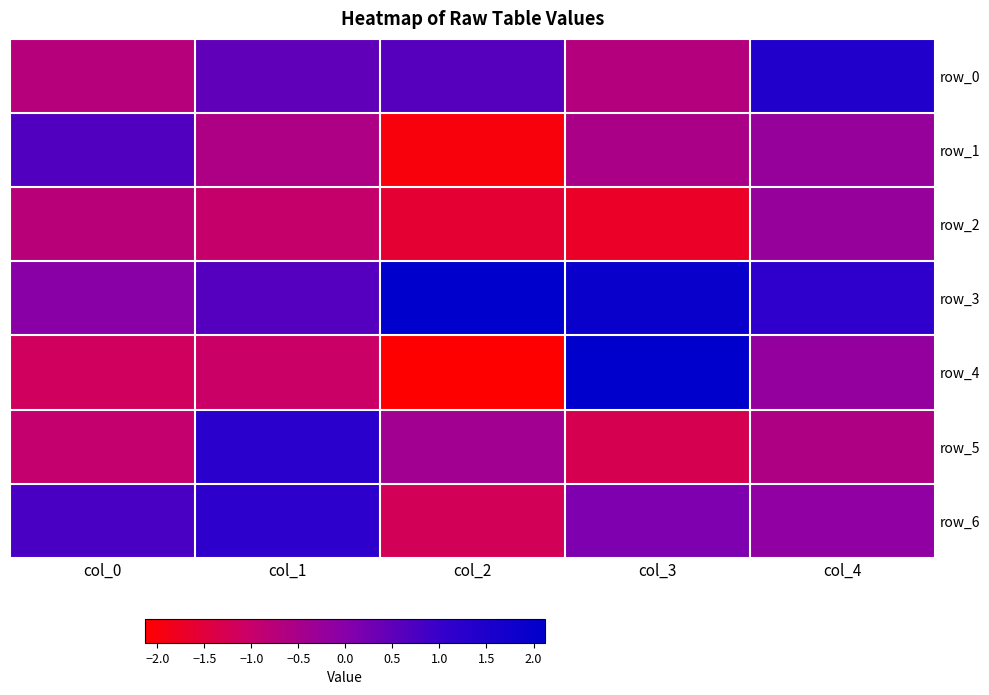

At which label does row_6 reach its minimum?

col_2